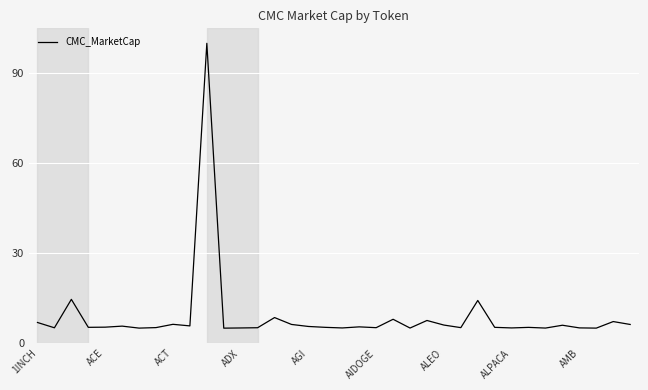

What is the difference between the maximum and minimum values?

95.0